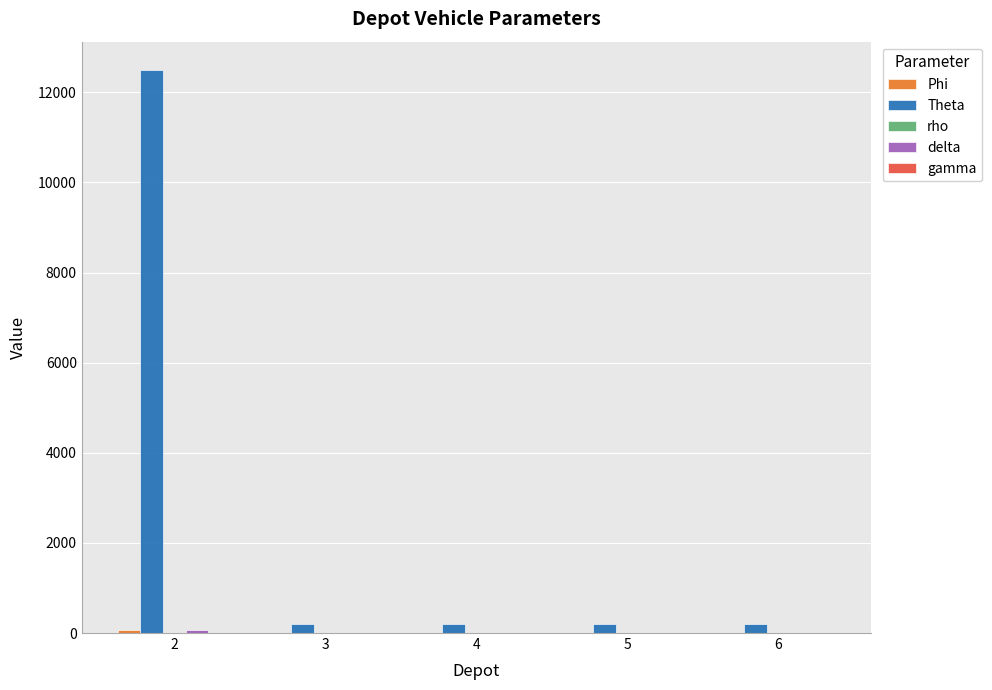

What is the sum of all Theta values?

13300.0